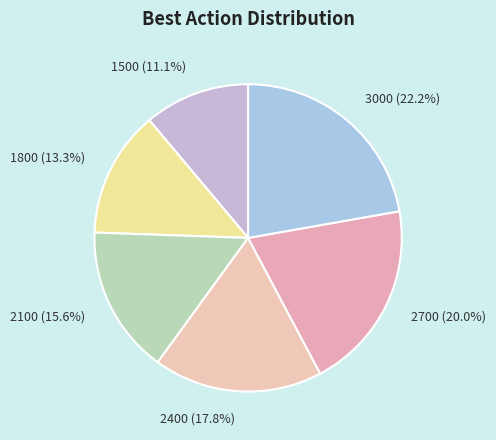

Is it true that 1500 is 11% of the pie?

True